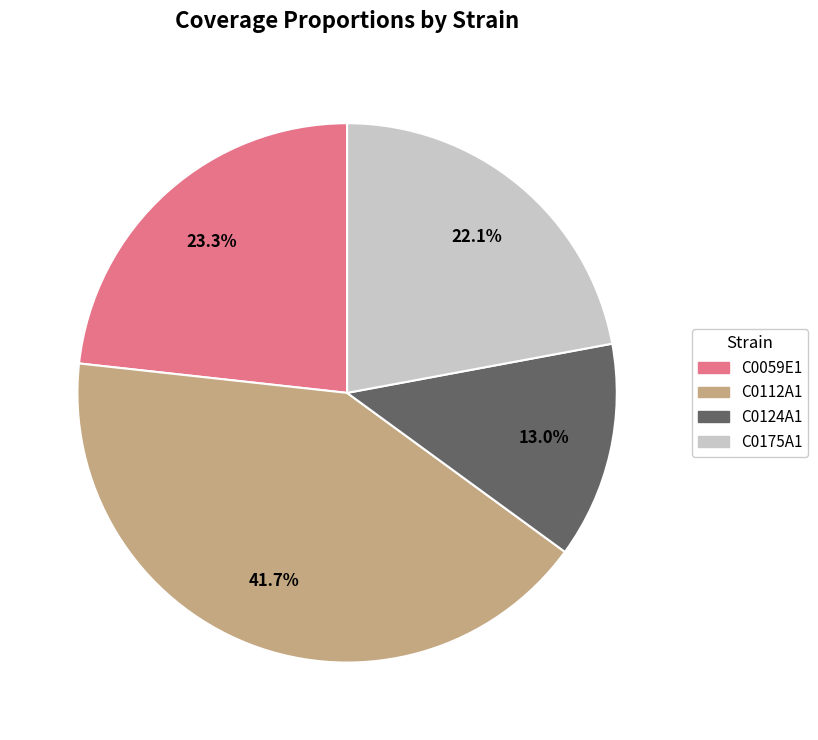

To the nearest percent, what is the average slice percentage?

25%